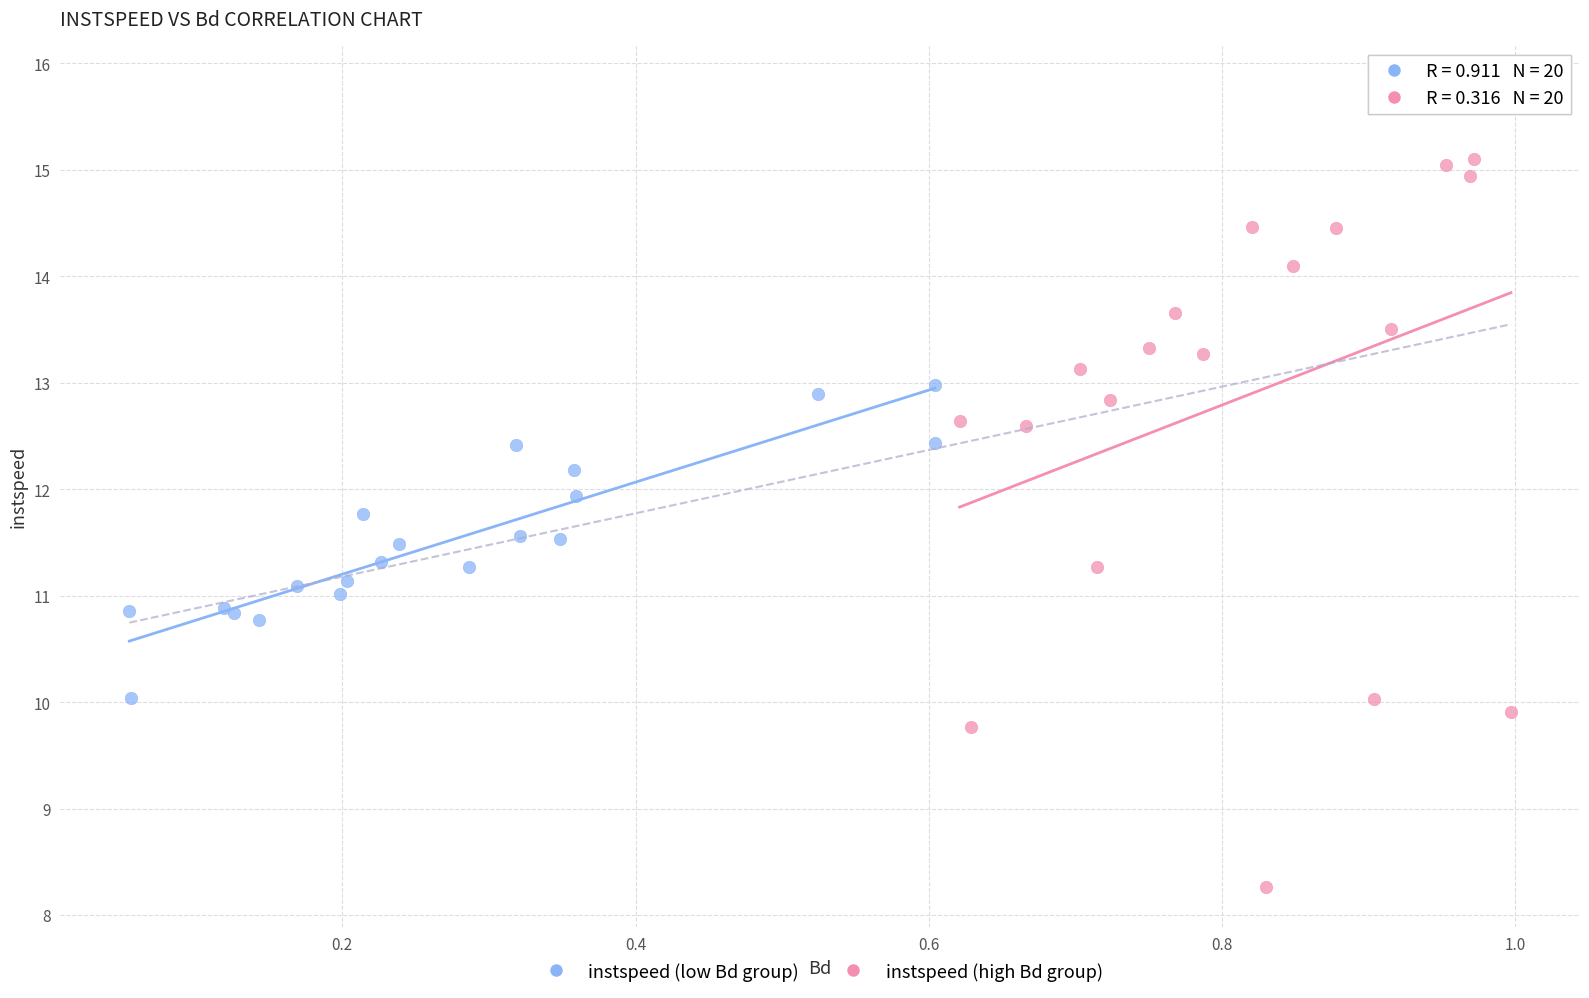

Which series has the largest Y range (max minus min)?

instspeed (high Bd group)